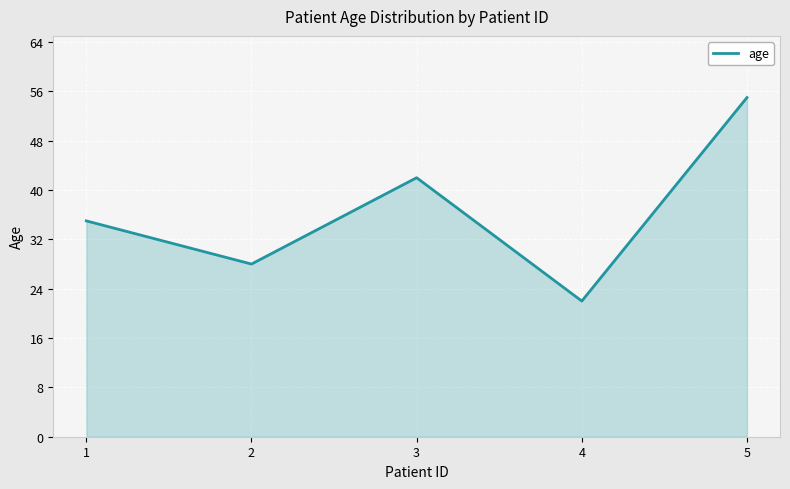

Count the number of data series in this chart.

1